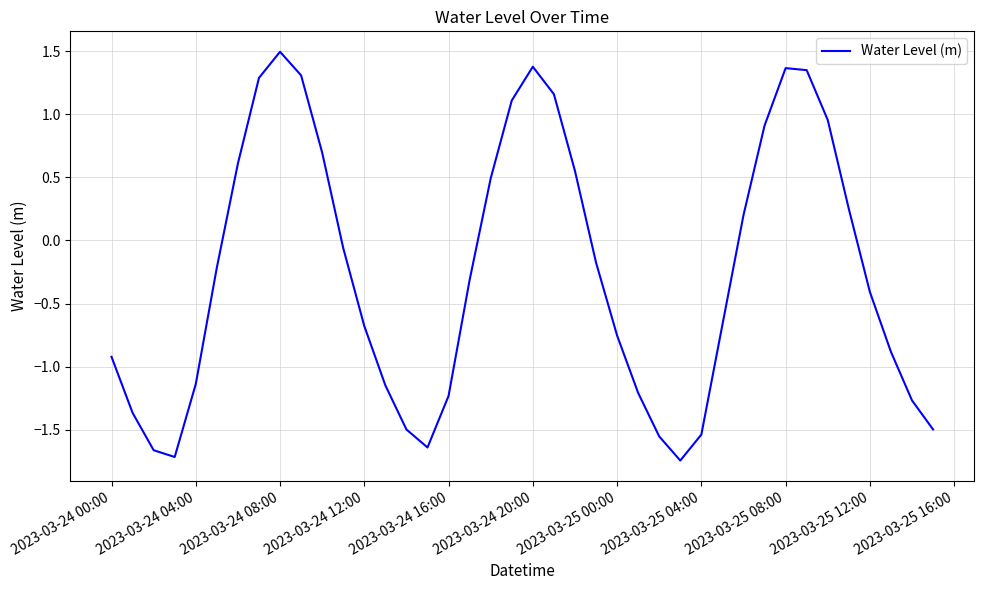

What is the maximum value shown in the chart?

1.5